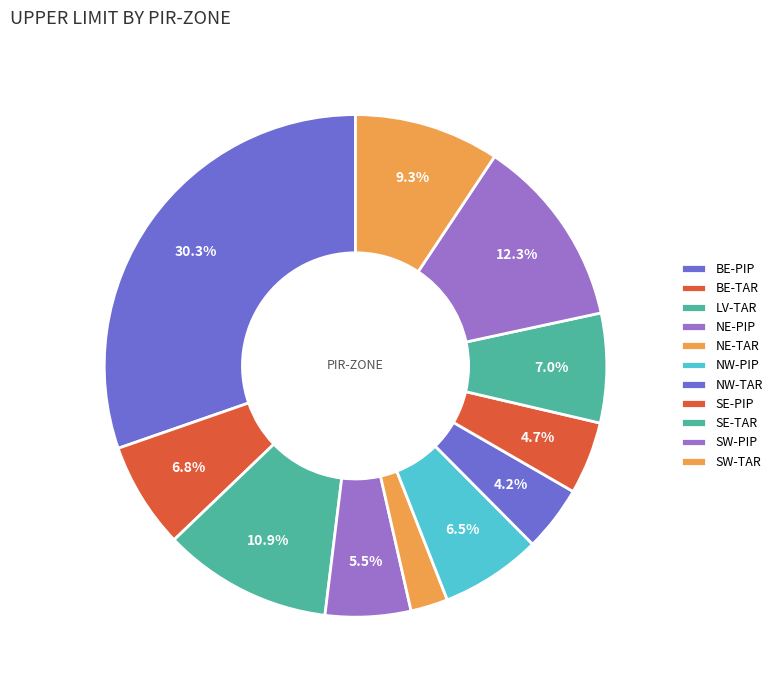

Does SW-PIP represent more than half of the total?

No